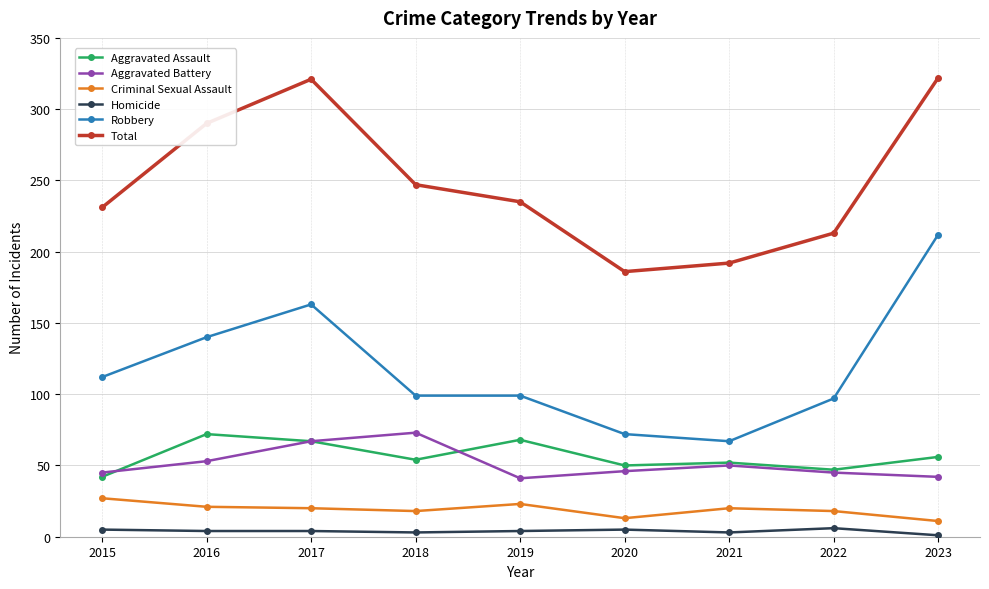

Which category has the highest value in the Robbery series?

2023